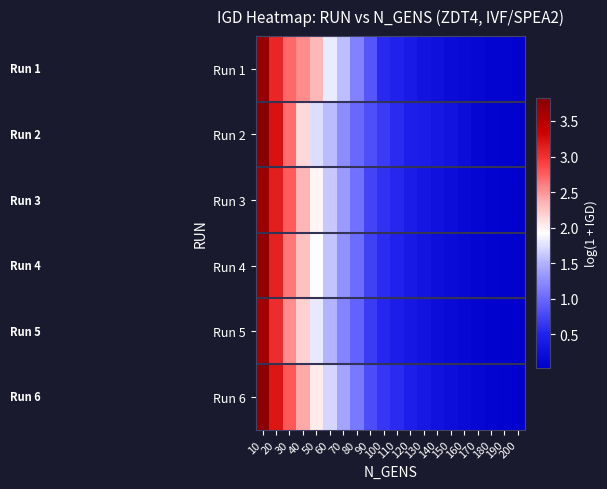

Reading right to left, what are all the values shown in this chart?

Run 1: 200=0.1	190=0.1	180=0.1	170=0.1	160=0.2	150=0.2	140=0.3	130=0.3	120=0.4	110=0.5	100=0.6	90=0.9	80=1.2	70=1.6	60=1.8	50=2.3	40=2.5	30=2.7	20=3.1	10=3.7
Run 2: 200=0.0	190=0.1	180=0.1	170=0.1	160=0.2	150=0.3	140=0.4	130=0.4	120=0.5	110=0.6	100=0.7	90=0.8	80=1.0	70=1.3	60=1.6	50=1.7	40=2.1	30=2.7	20=3.2	10=3.8
Run 3: 200=0.0	190=0.1	180=0.1	170=0.1	160=0.2	150=0.2	140=0.3	130=0.4	120=0.4	110=0.5	100=0.6	90=0.7	80=1.1	70=1.4	60=1.6	50=2.0	40=2.3	30=2.8	20=3.1	10=3.7
Run 4: 200=0.0	190=0.1	180=0.1	170=0.1	160=0.1	150=0.2	140=0.2	130=0.3	120=0.4	110=0.5	100=0.6	90=0.7	80=1.0	70=1.3	60=1.6	50=1.9	40=2.3	30=2.6	20=3.1	10=3.7
Run 5: 200=0.0	190=0.1	180=0.1	170=0.1	160=0.1	150=0.2	140=0.2	130=0.3	120=0.4	110=0.5	100=0.5	90=0.7	80=1.0	70=1.2	60=1.5	50=1.8	40=2.2	30=2.5	20=3.0	10=3.6
Run 6: 200=0.1	190=0.1	180=0.1	170=0.1	160=0.2	150=0.2	140=0.3	130=0.4	120=0.5	110=0.6	100=0.7	90=0.8	80=1.1	70=1.4	60=1.7	50=2.0	40=2.4	30=2.8	20=3.2	10=3.8